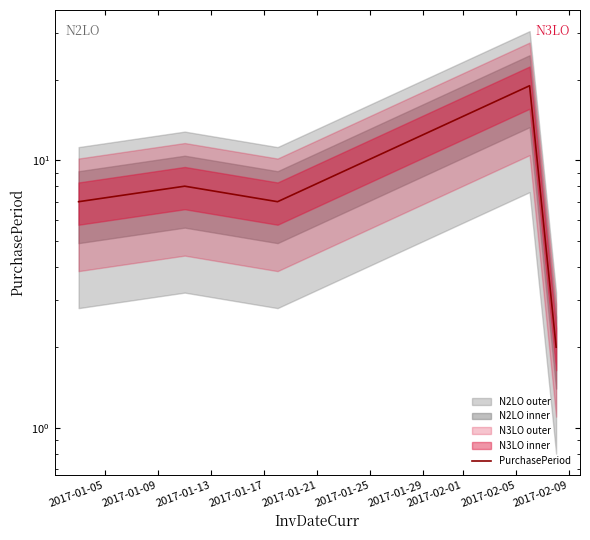

What is the difference between the maximum and minimum values?

17